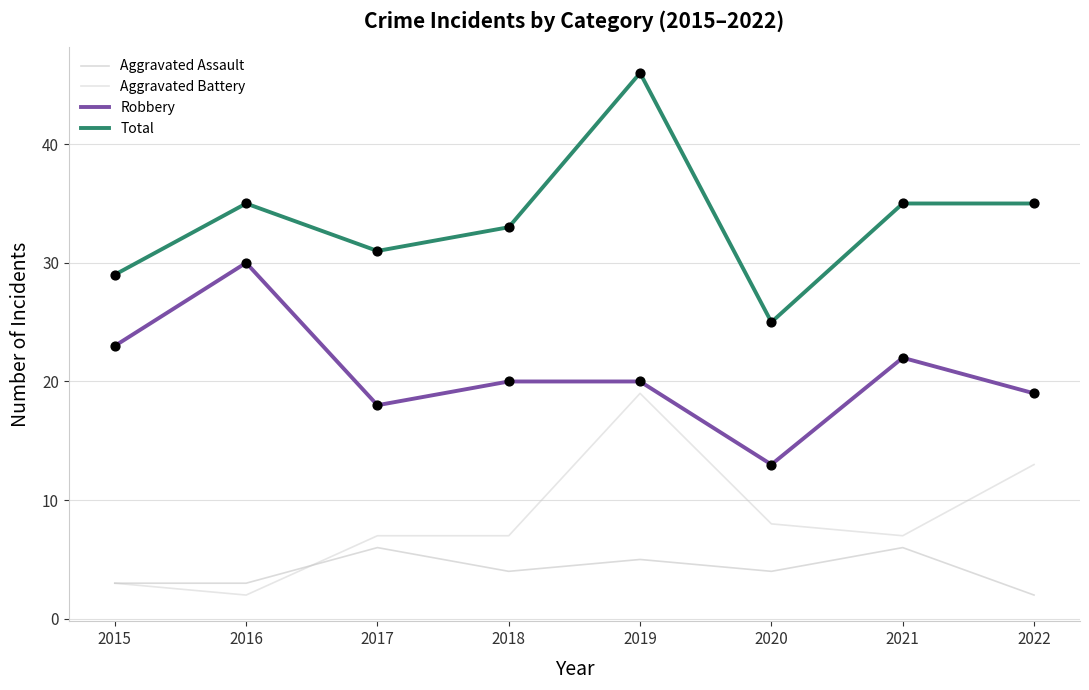

What is the total value across all series at 2020?

50